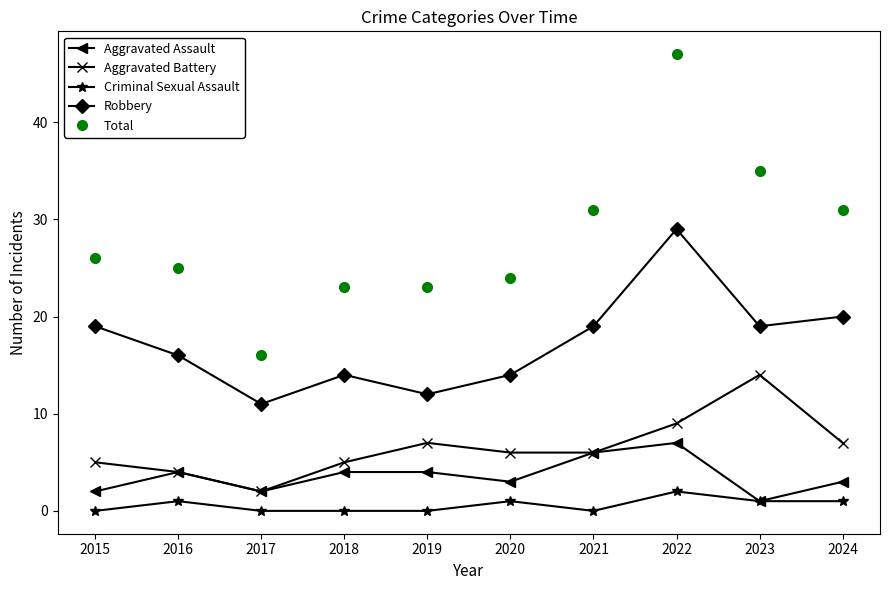

Which series changed the most between 2016 and 2017?

Total